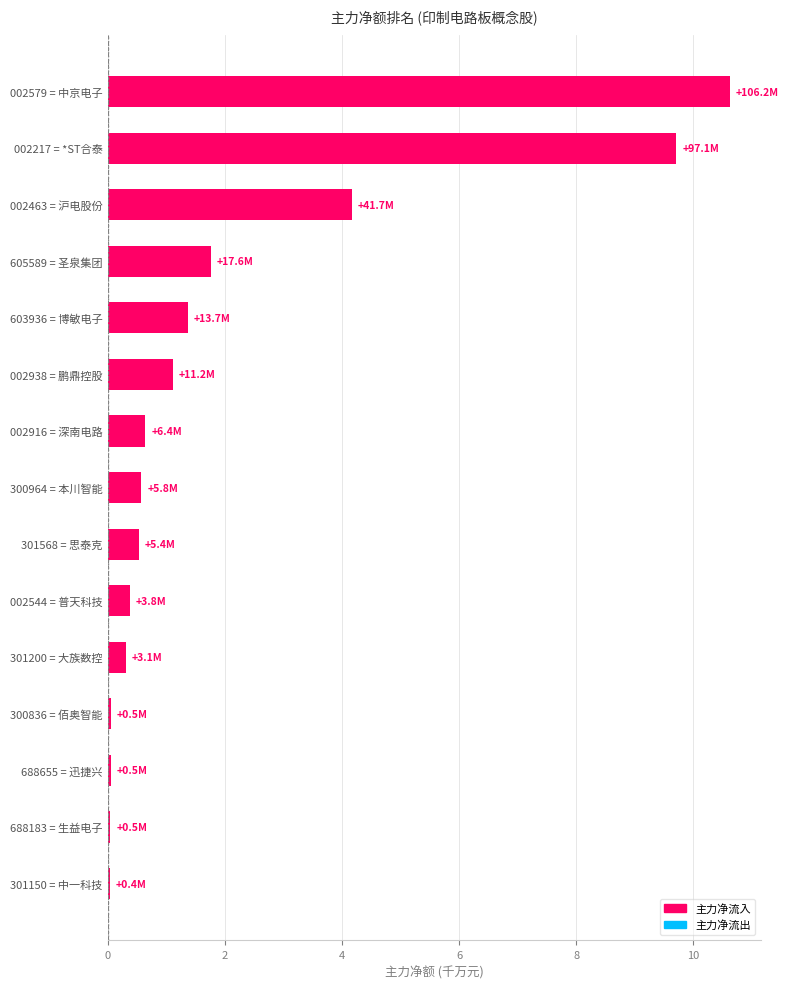

The chart shows a value of 4.2 at 002463 = 沪电股份. True or false?

True